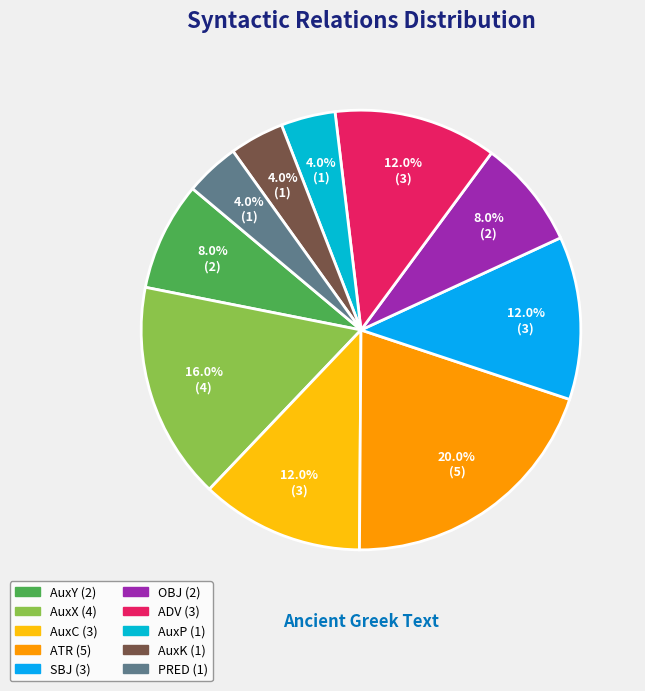

Which slice is the smallest?

AuxP